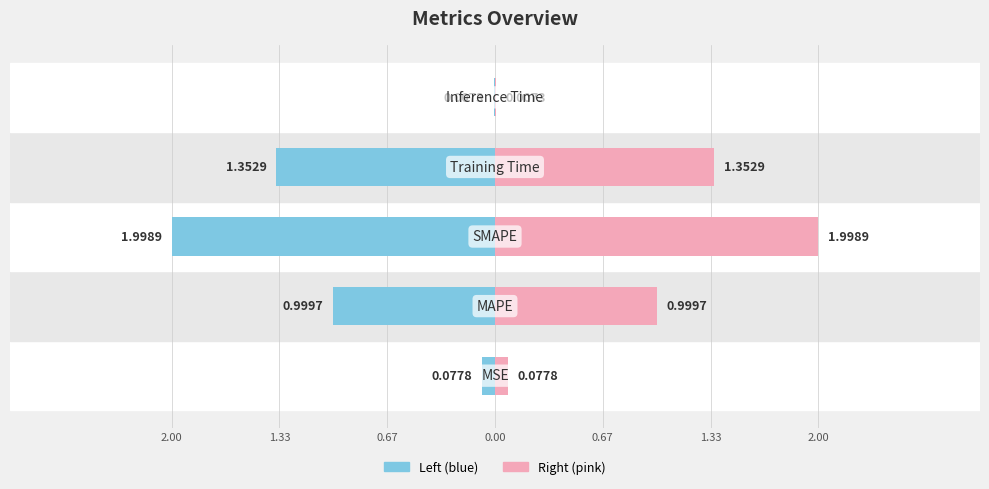

Reading right to left, transcribe all the data shown in this chart.

col_1 (left): 0.67=-0.0	0.00=-1.4	0.67=-2.0	1.33=-1.0	2.00=-0.1
col_1 (right): 0.67=0.0	0.00=1.4	0.67=2.0	1.33=1.0	2.00=0.1